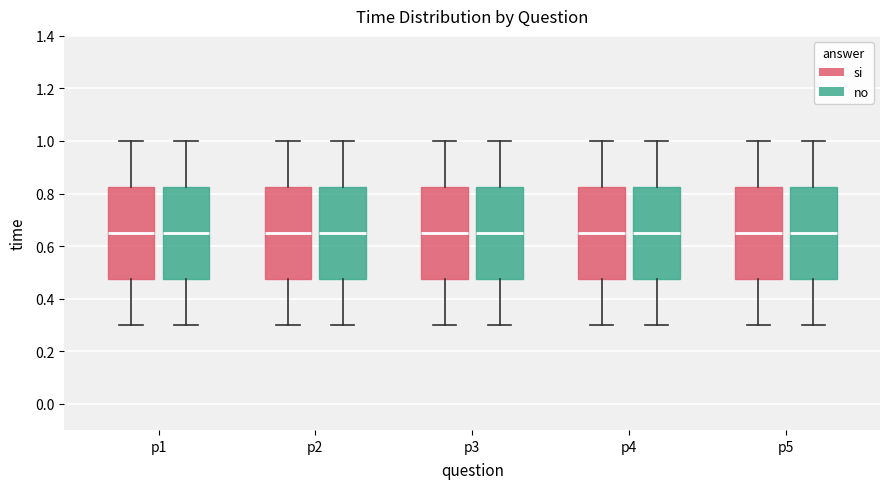

Reading left to right, read every box against the y-axis: the position of its median line, the range the box covers, and the ends of its whiskers. The values are not printed on the chart, so give them approximately, as read against the axis.

p1 (si): median 0.66, box 0.48 to 0.82, whiskers 0.30 to 1.00
p1 (no): median 0.66, box 0.48 to 0.82, whiskers 0.30 to 1.00
p2 (si): median 0.66, box 0.48 to 0.82, whiskers 0.30 to 1.00
p2 (no): median 0.66, box 0.48 to 0.82, whiskers 0.30 to 1.00
p3 (si): median 0.66, box 0.48 to 0.82, whiskers 0.30 to 1.00
p3 (no): median 0.66, box 0.48 to 0.82, whiskers 0.30 to 1.00
p4 (si): median 0.66, box 0.48 to 0.82, whiskers 0.30 to 1.00
p4 (no): median 0.66, box 0.48 to 0.82, whiskers 0.30 to 1.00
p5 (si): median 0.66, box 0.48 to 0.82, whiskers 0.30 to 1.00
p5 (no): median 0.66, box 0.48 to 0.82, whiskers 0.30 to 1.00